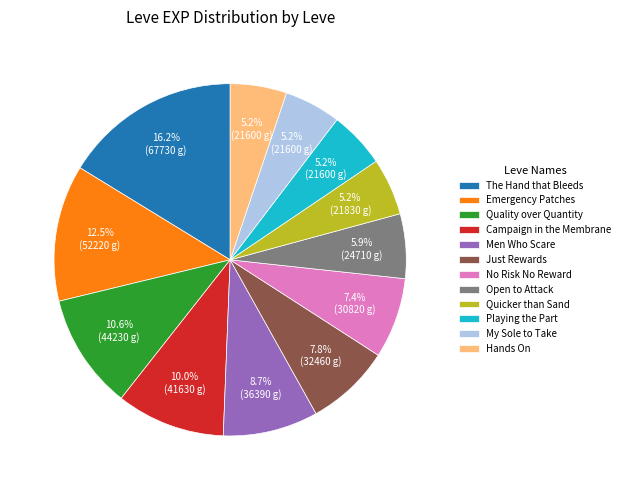

What is the largest slice in the pie chart?

The Hand that Bleeds